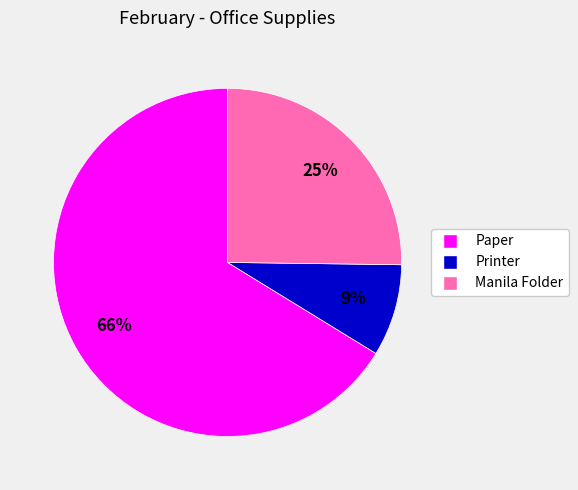

Between Printer and Paper, which is larger?

Paper